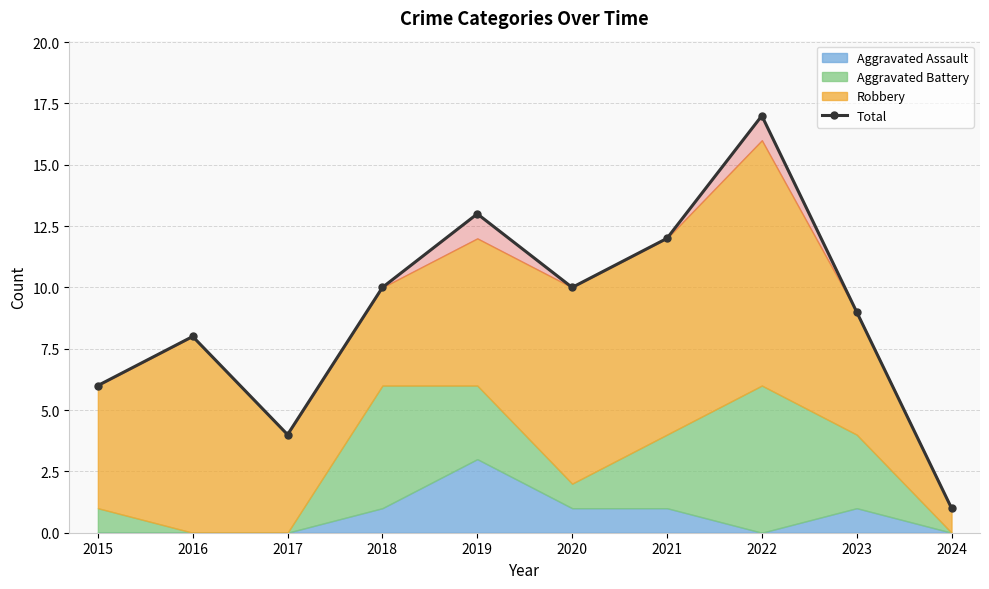

At which label is the value closest to 9?

2023